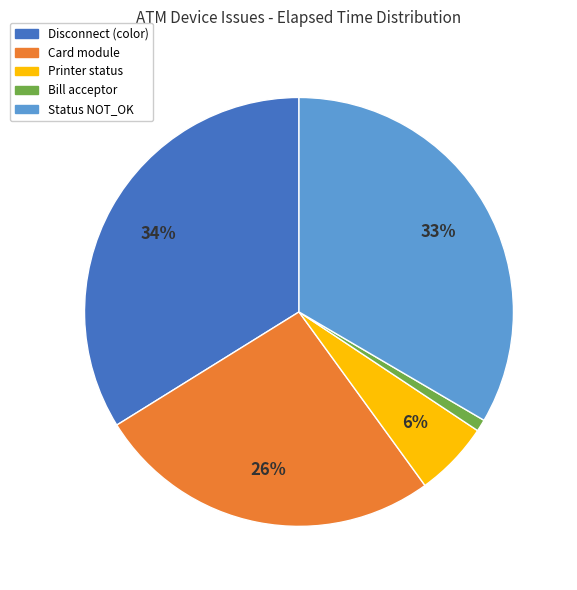

To the nearest percent, what portion does Bill acceptor represent?

1%